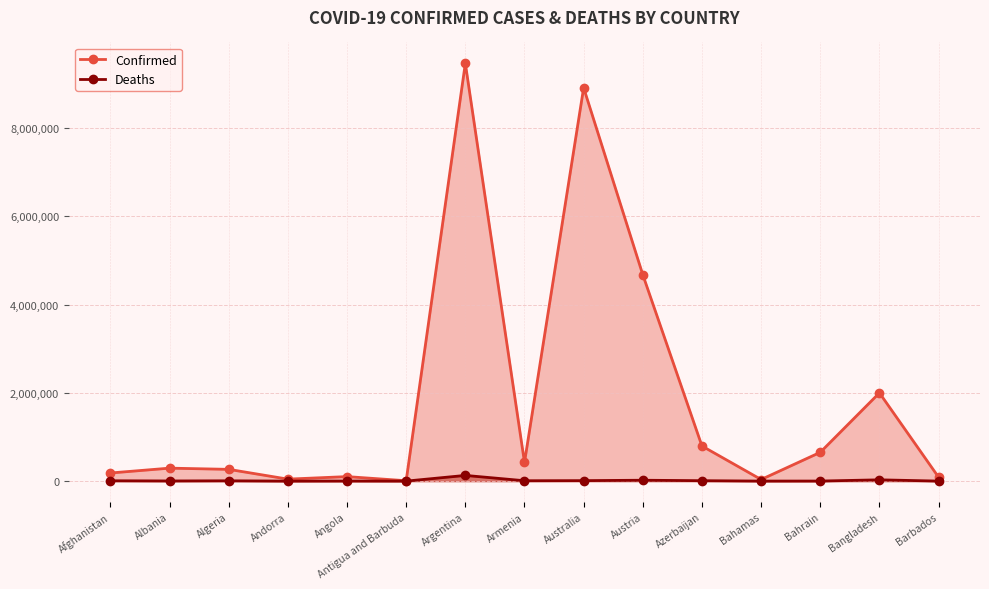

Does the chart have visible grid lines?

Yes